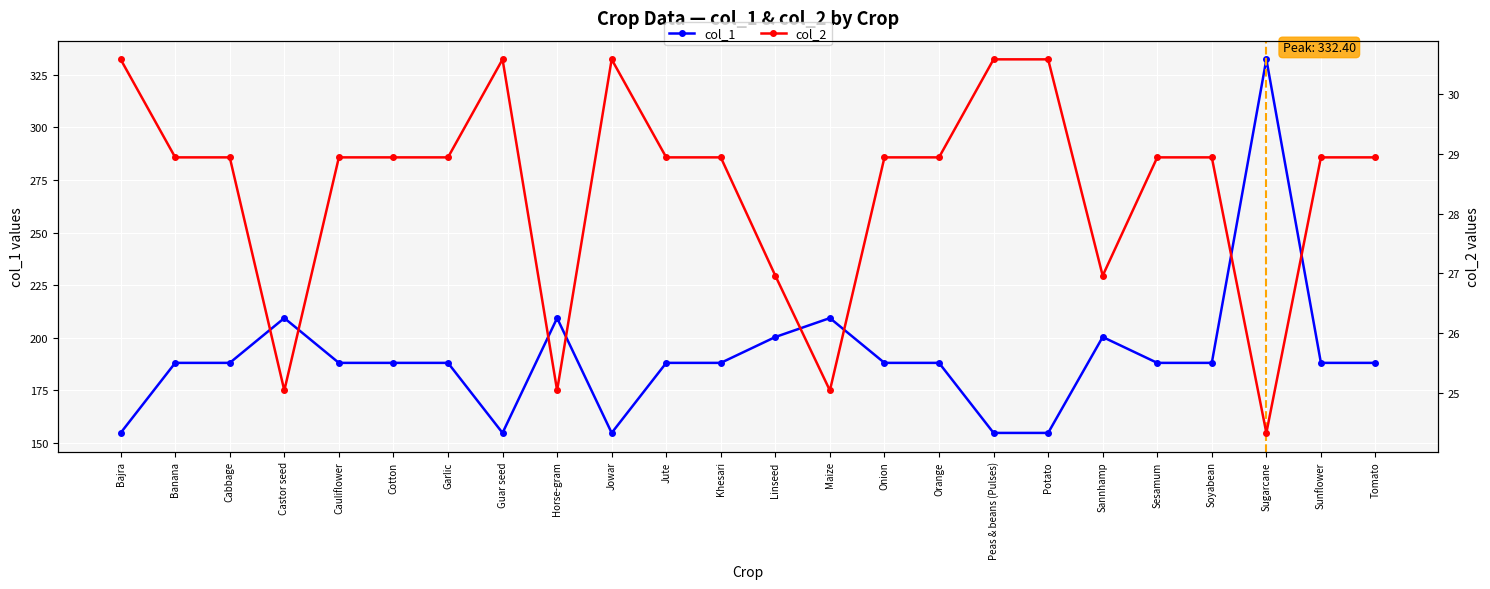

What is the greatest value displayed?

332.4